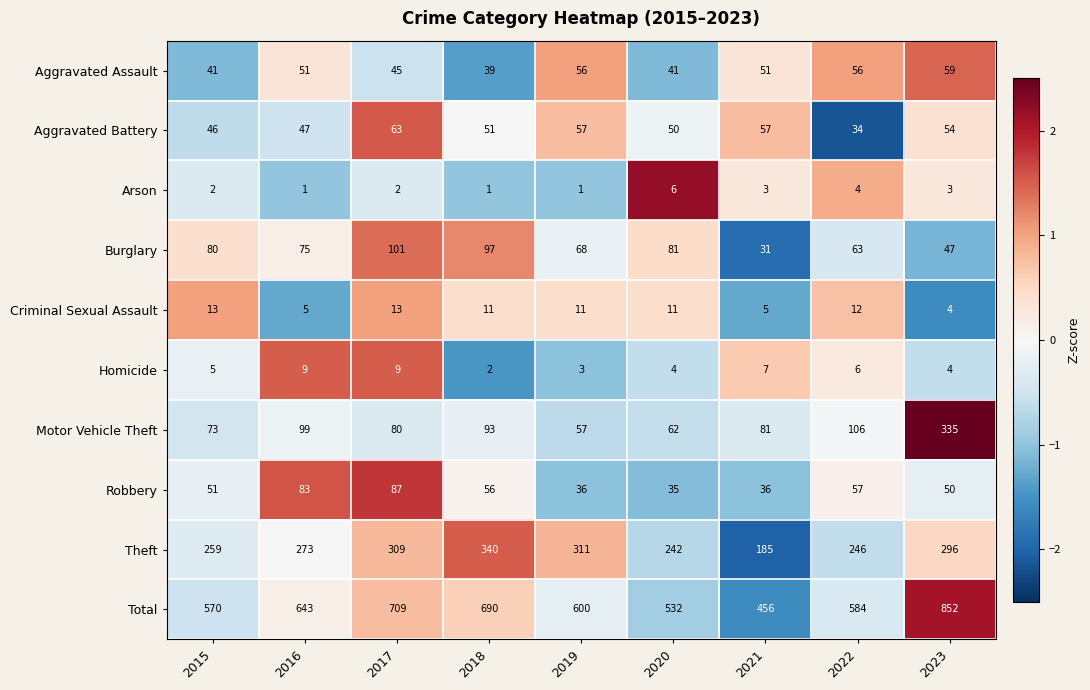

What is the difference between the highest and lowest values at 2021?

453